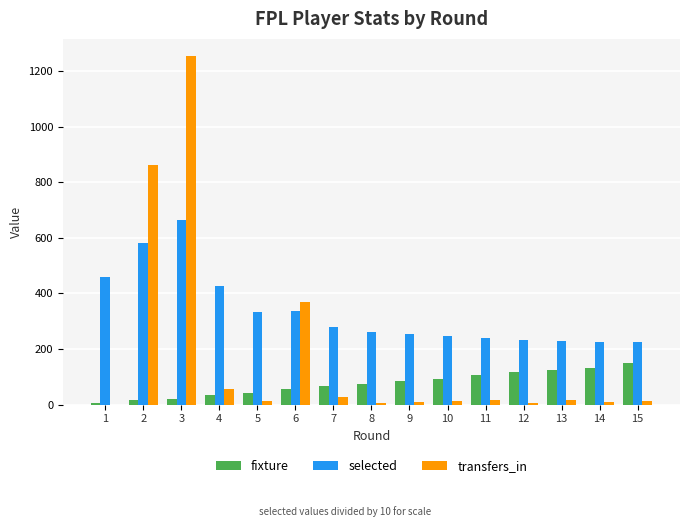

Which category has the highest value across all series?

3